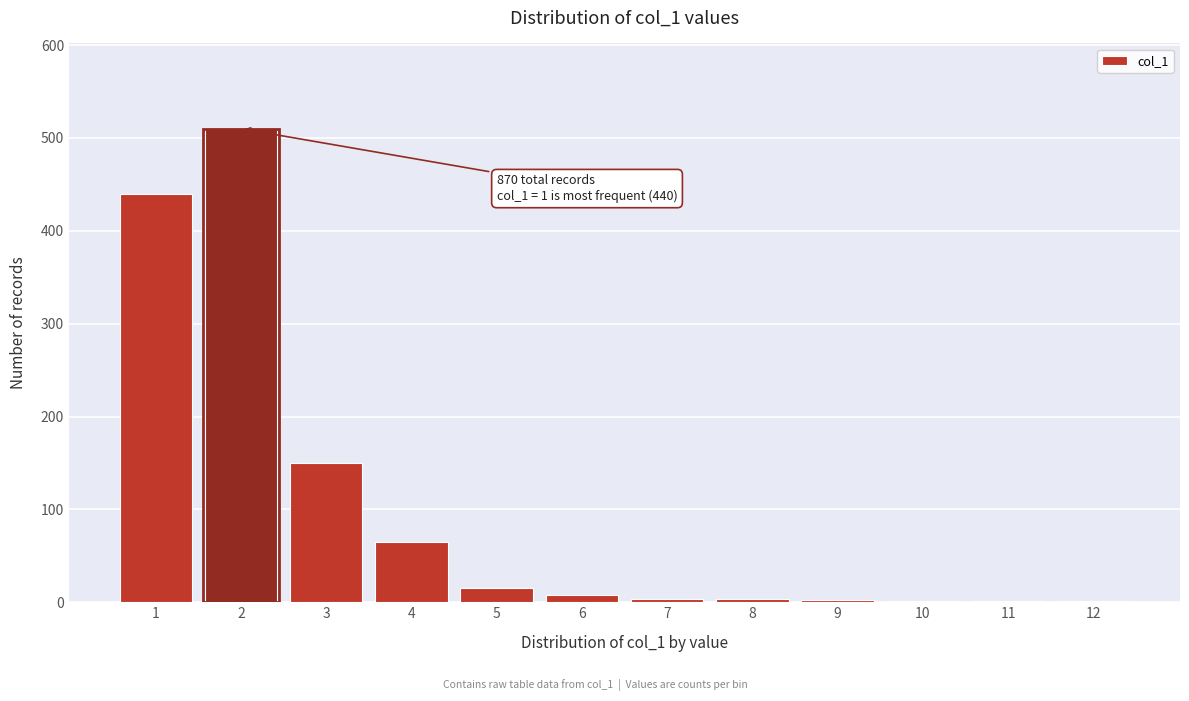

What is the greatest value displayed?

510